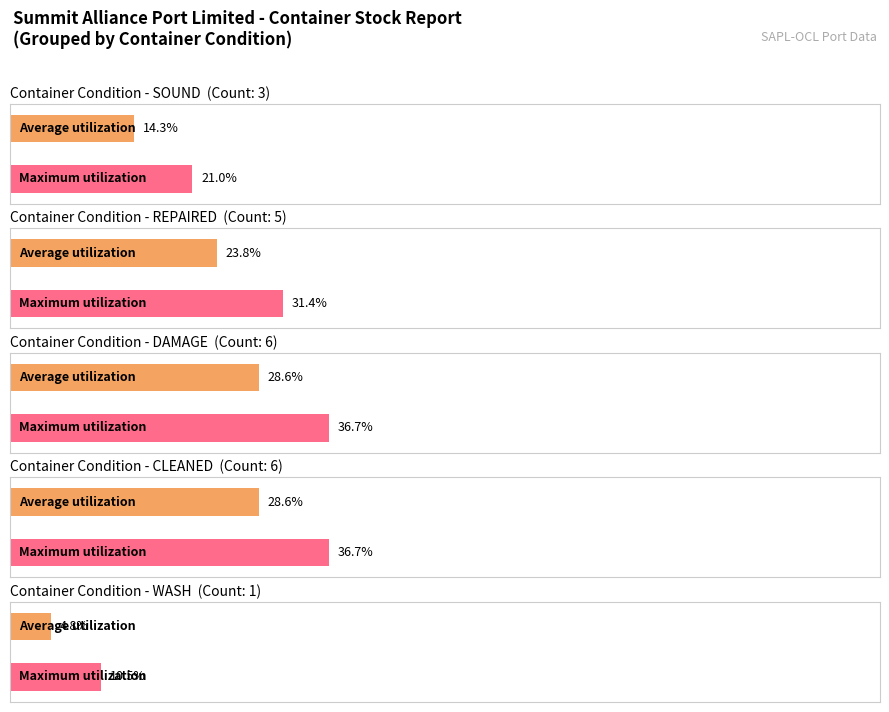

True or false: REPAIRED has a value of -3 at 2.

False